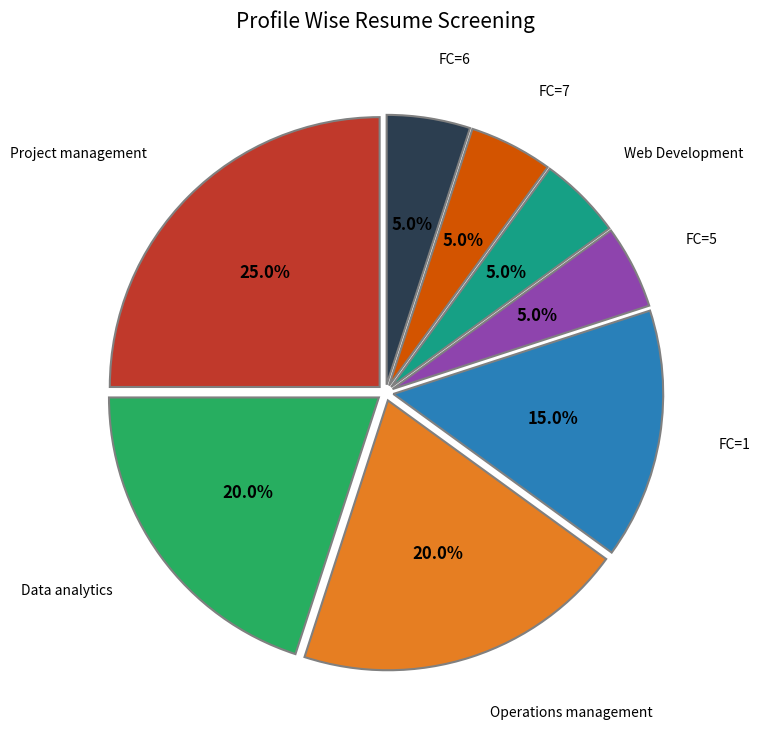

Is there a majority slice in this chart?

No